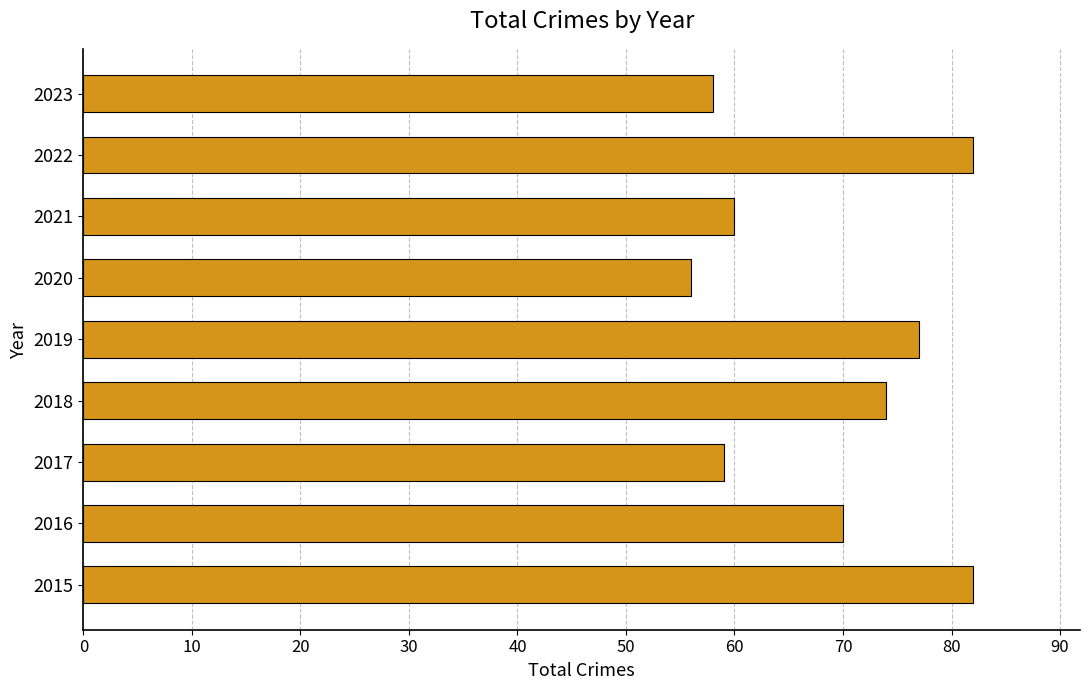

What is the sum of all values?

618